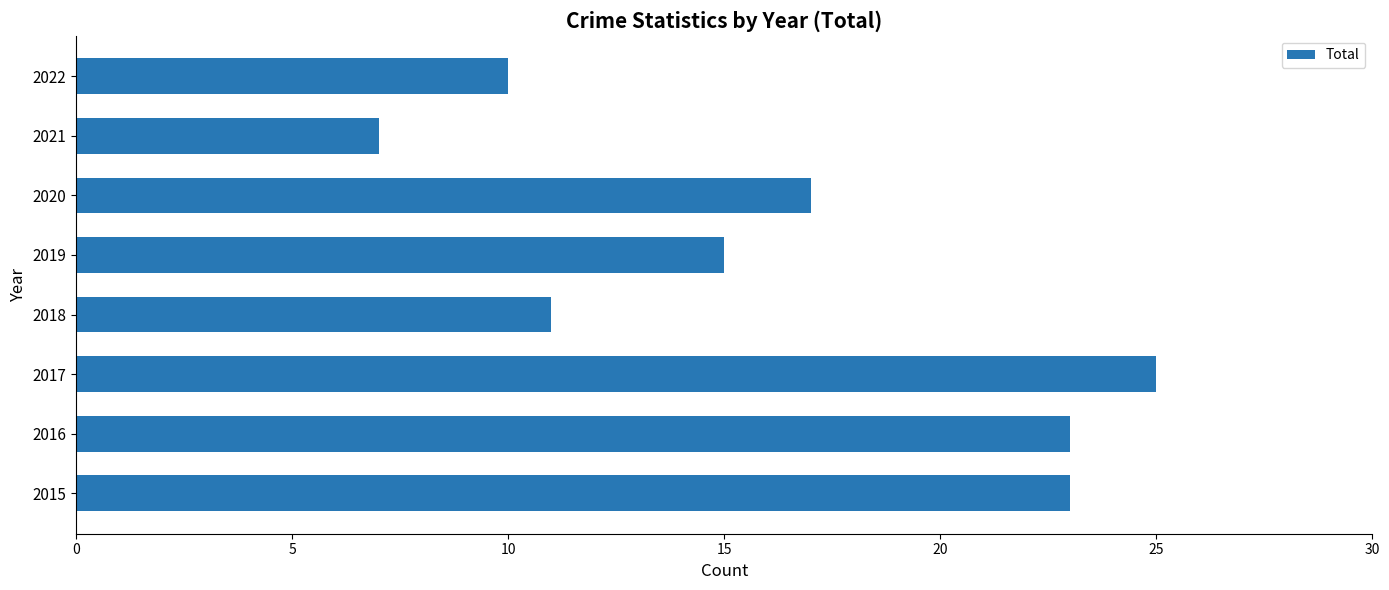

Reading bottom to top, what are all the values shown in this chart?

2015=23	2016=23	2017=25	2018=11	2019=15	2020=17	2021=7	2022=10